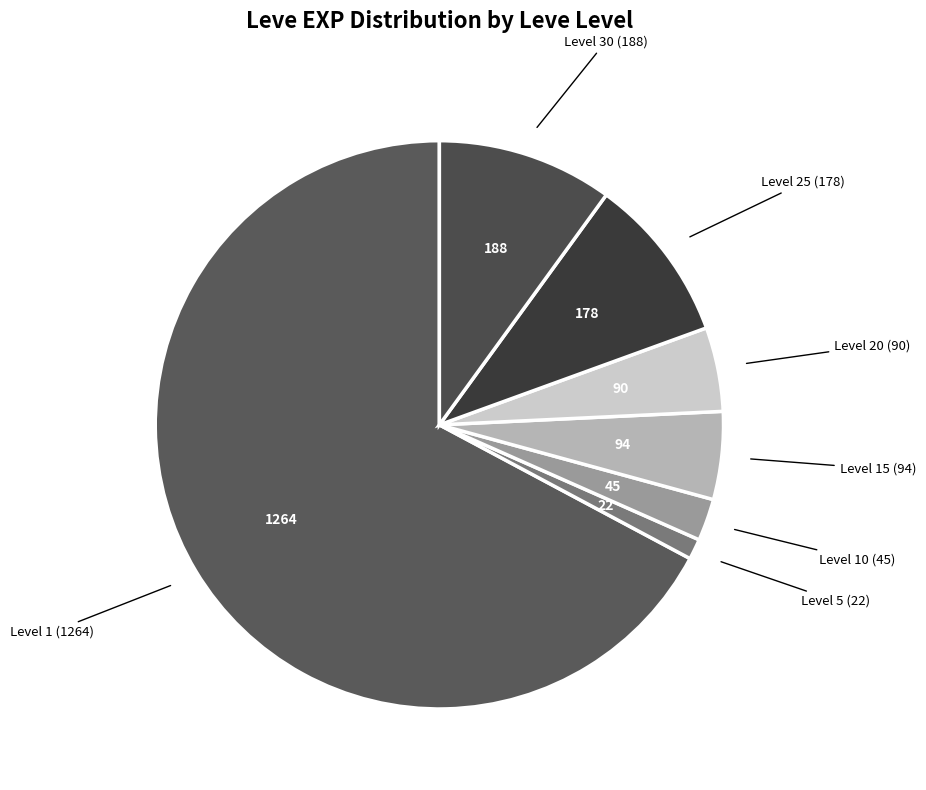

How many segments does this pie chart have?

7